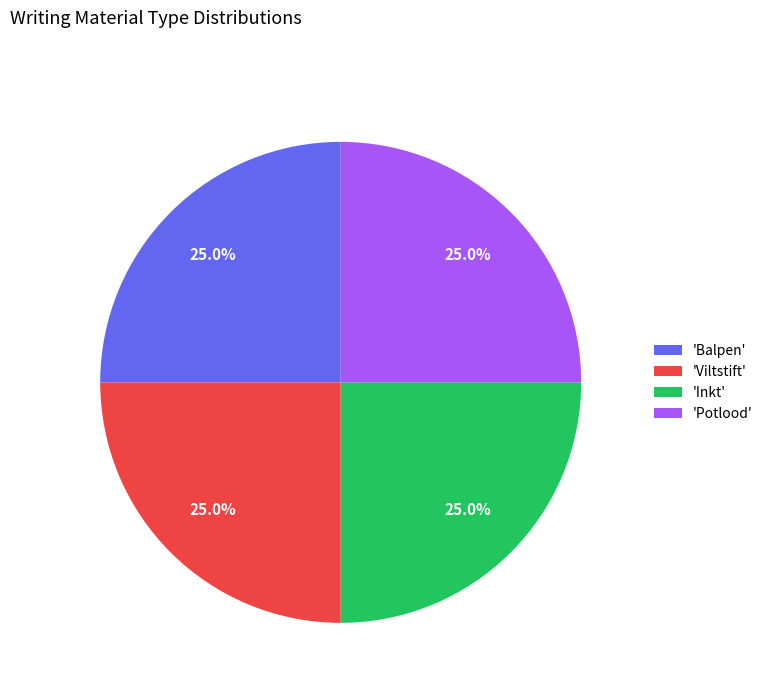

What percentage is NOT represented by 'Inkt'?

75.0%